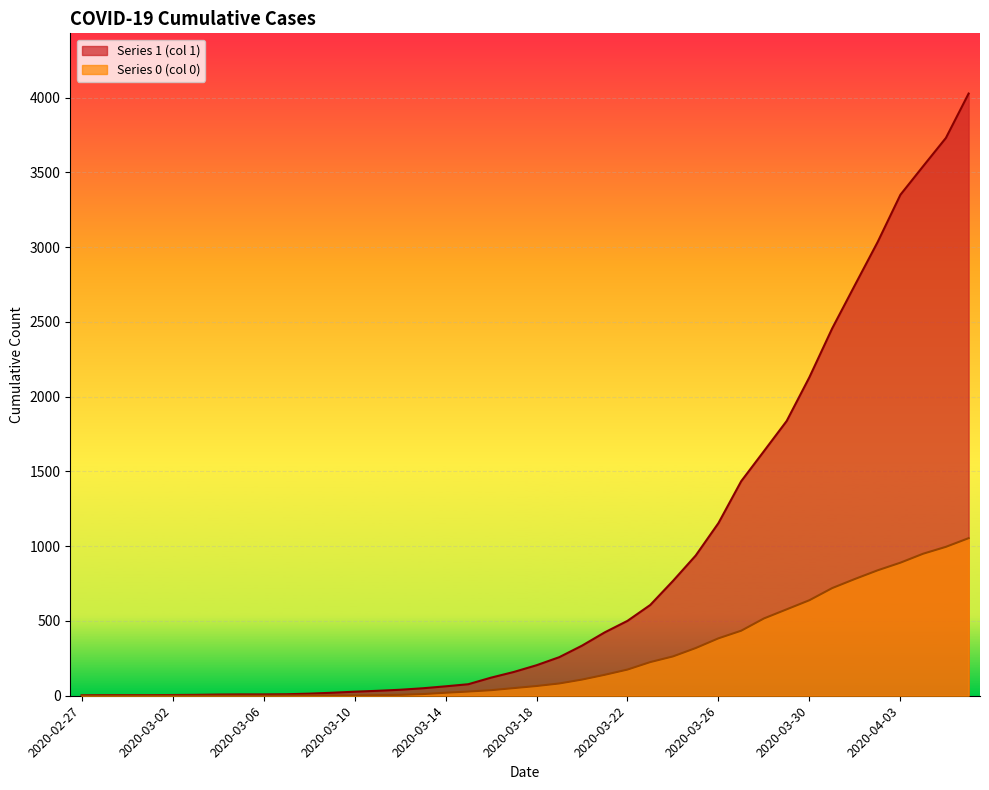

Which series has the widest spread of values?

1